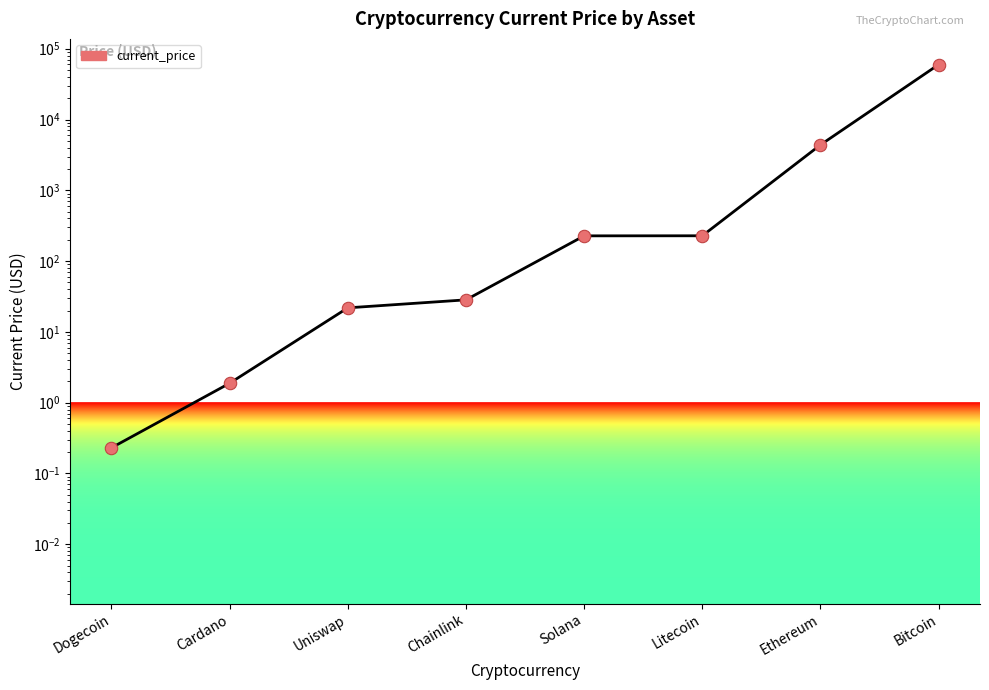

Approximately how many times larger is the value at Uniswap compared to Cardano?

11.6